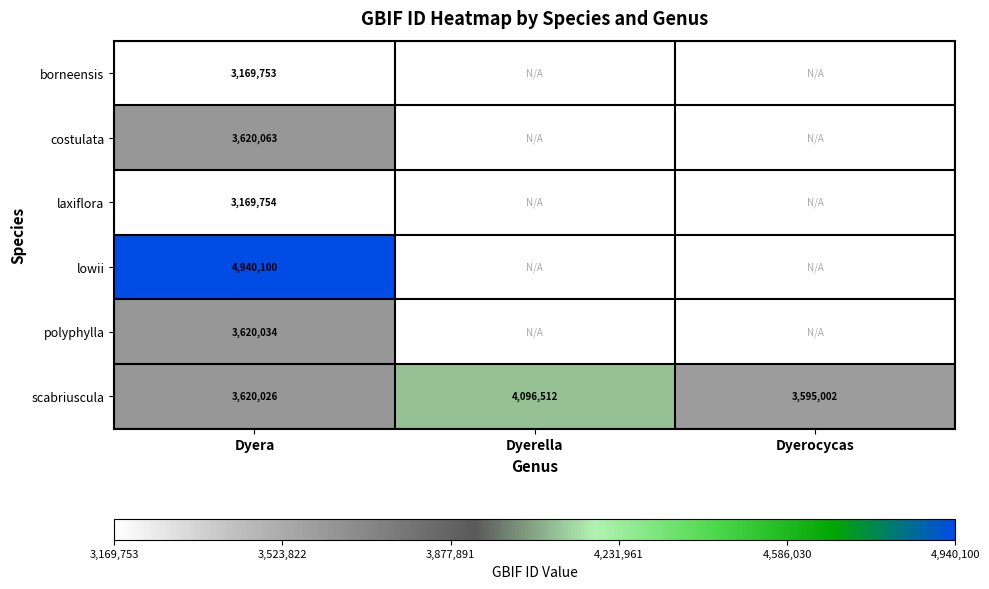

What is the difference between the highest and lowest values at Dyera?

1770347